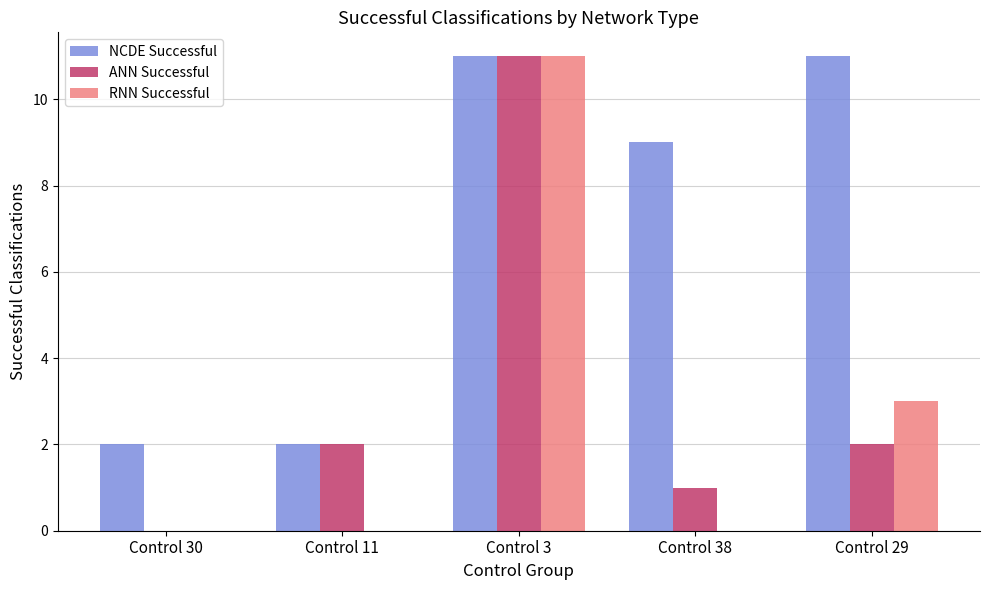

What is the maximum value for RNN Successful?

11